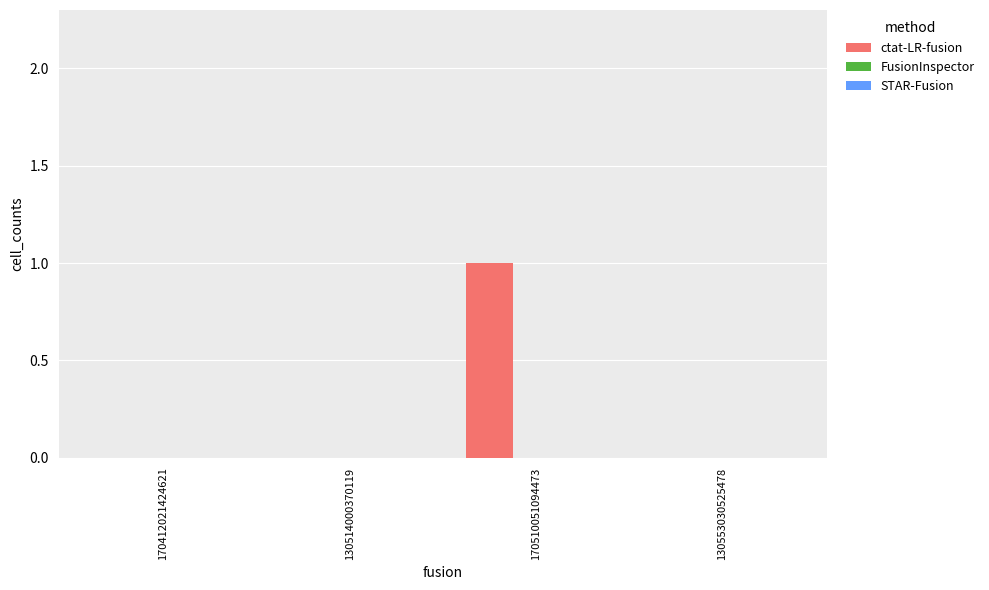

What is the change in value from 130514000370119 to 170510051094473?

+1